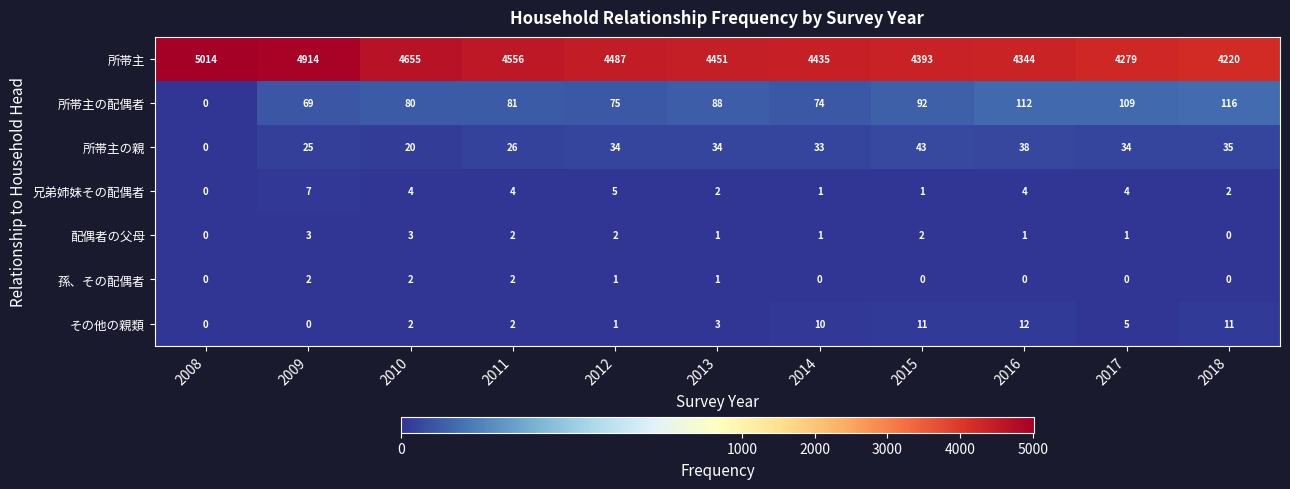

How many categories are shown in the chart?

11